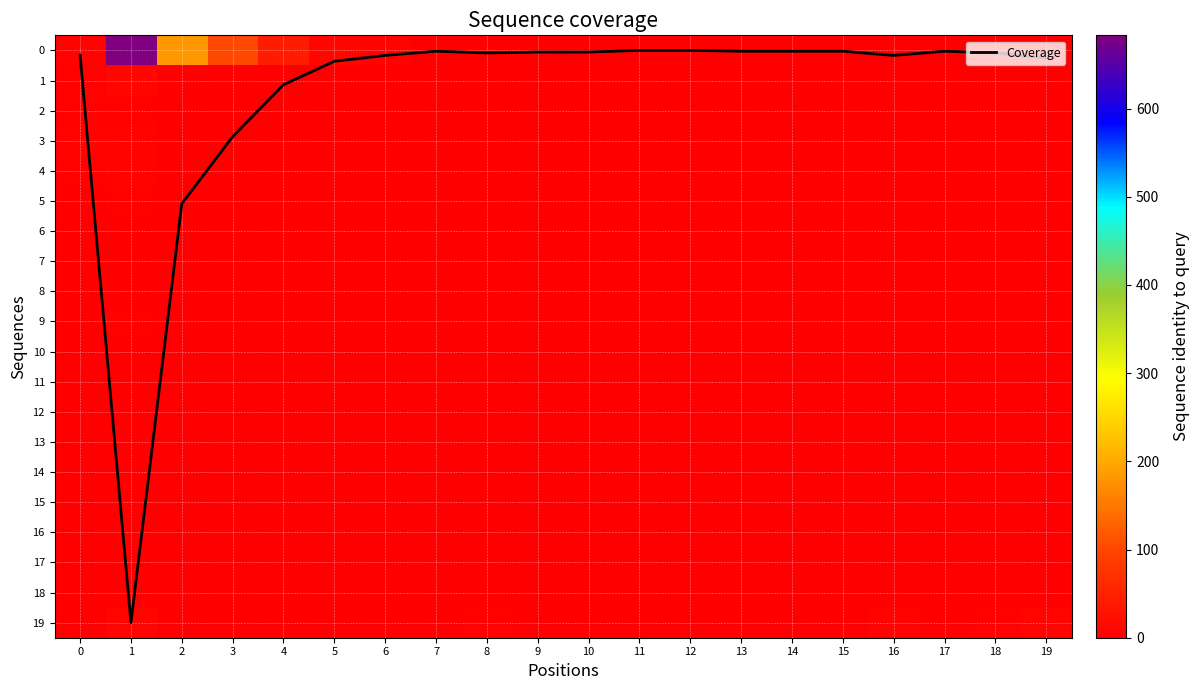

The value of Coverage at 11 is 0.0. True or false?

True